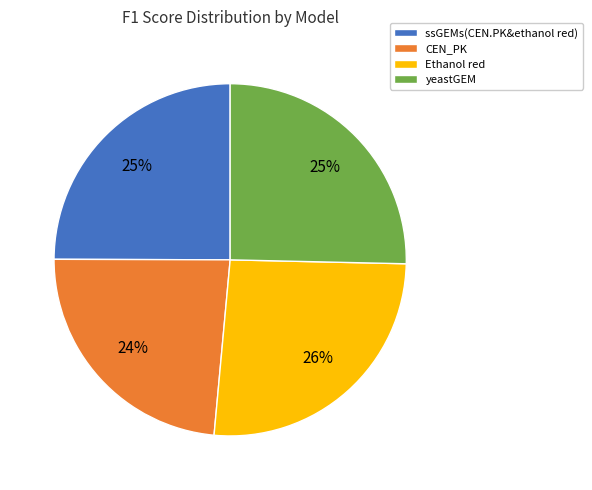

Is the sum of ssGEMs(CEN.PK&ethanol red) and Ethanol red greater than half?

Yes